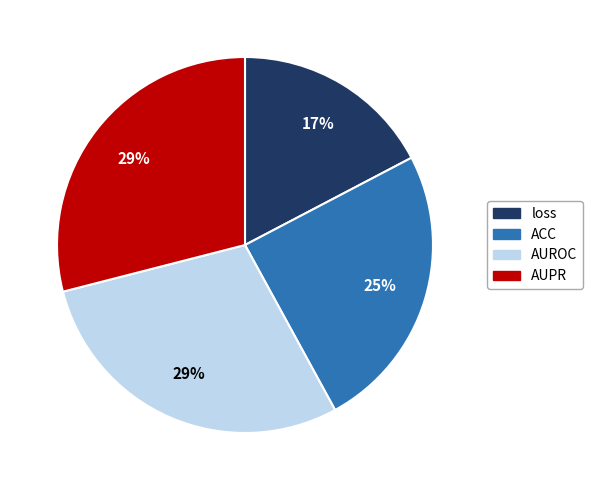

Which has a higher value, ACC or loss?

ACC